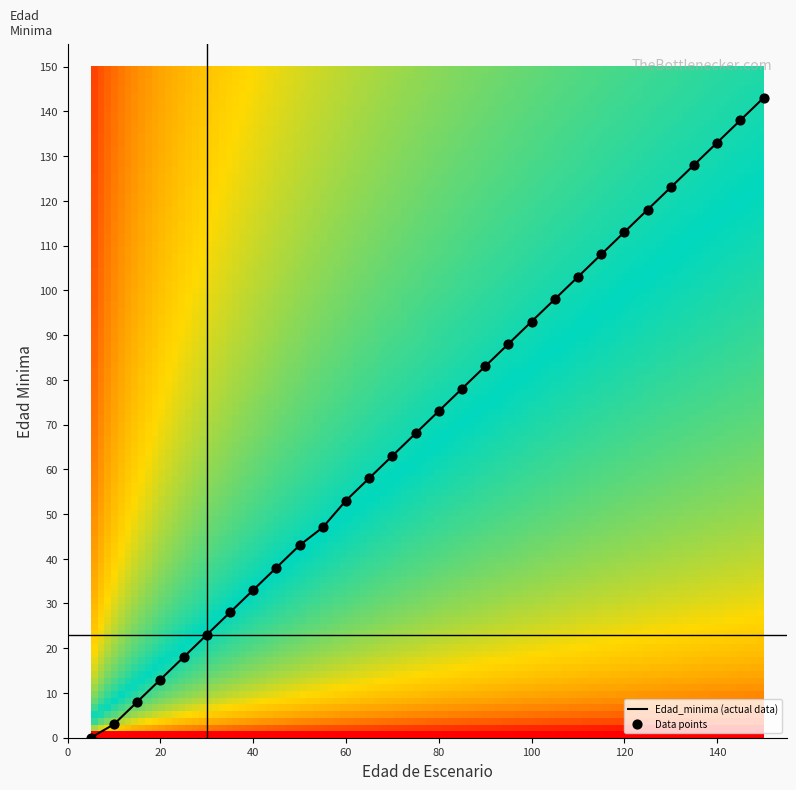

What is the maximum value shown in the chart?

143